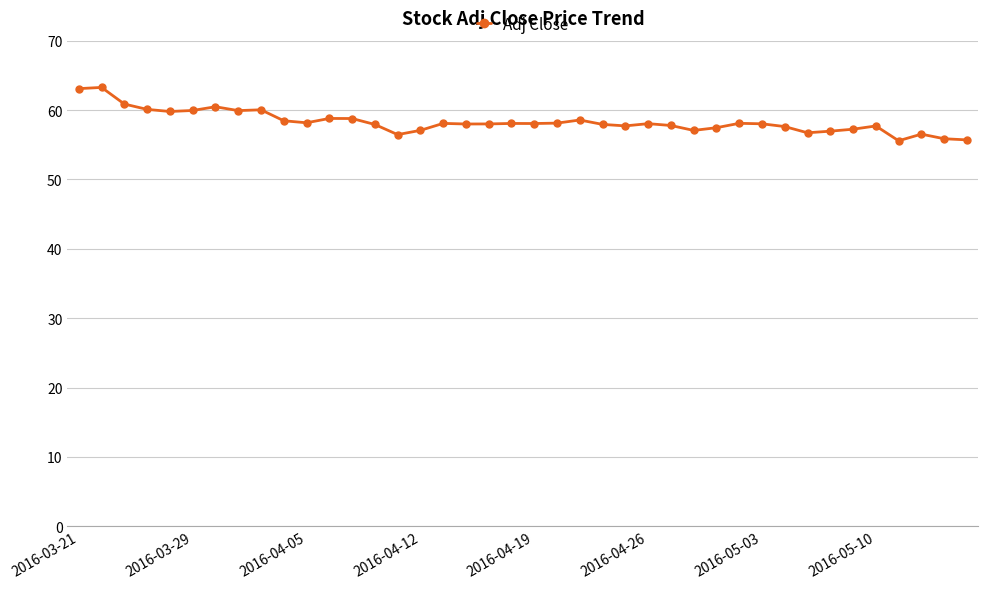

What is the greatest value displayed?

63.3